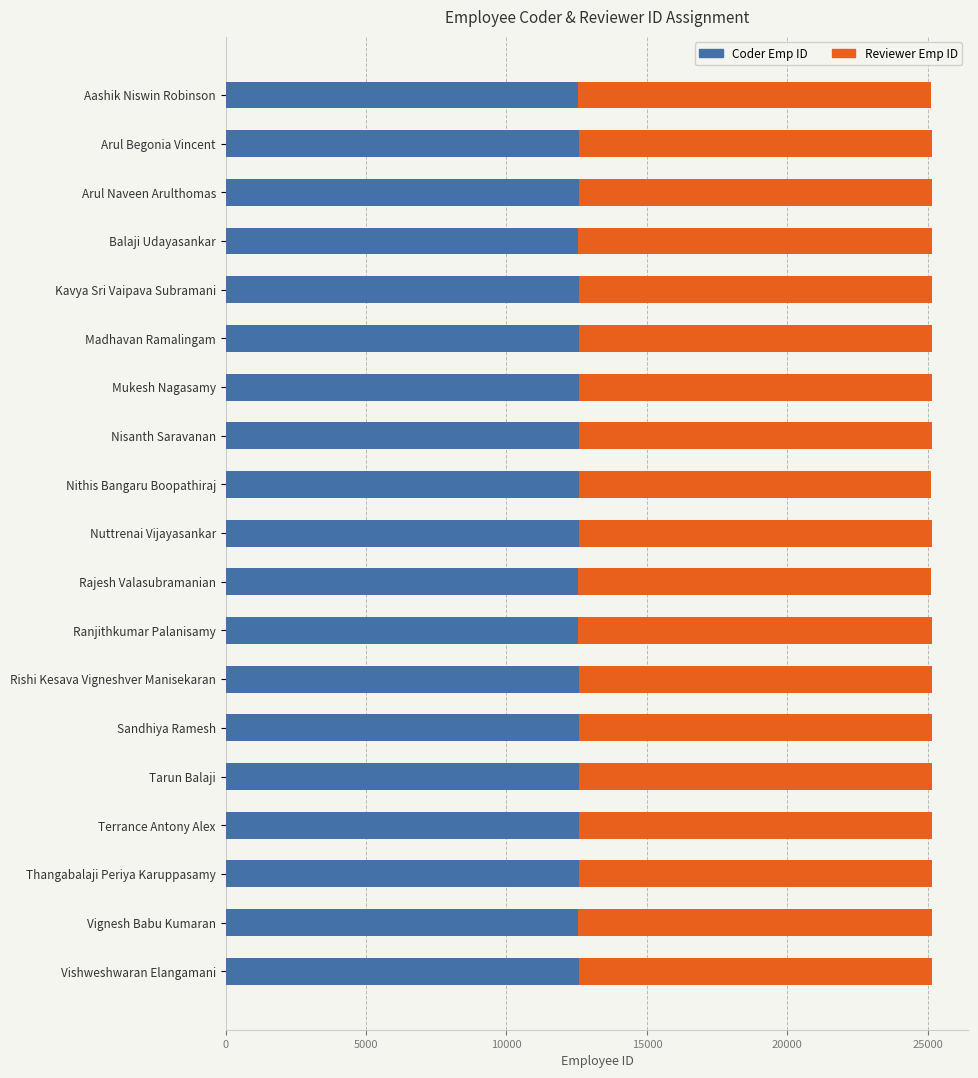

What is the total value across all series at Nisanth Saravanan?

25146